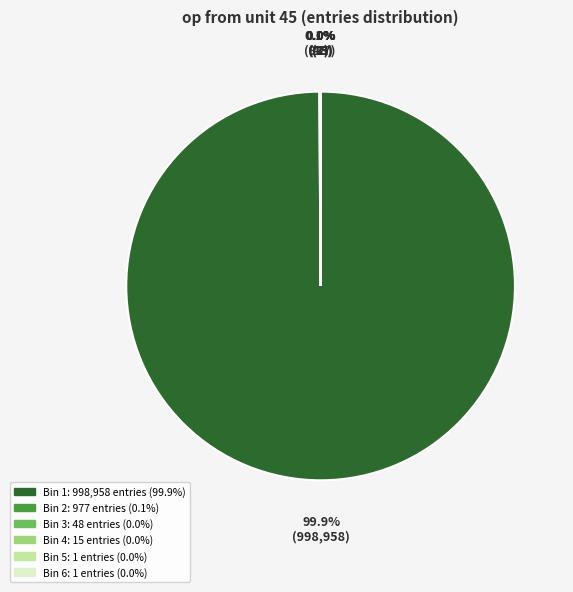

Does any single category account for the majority?

Yes